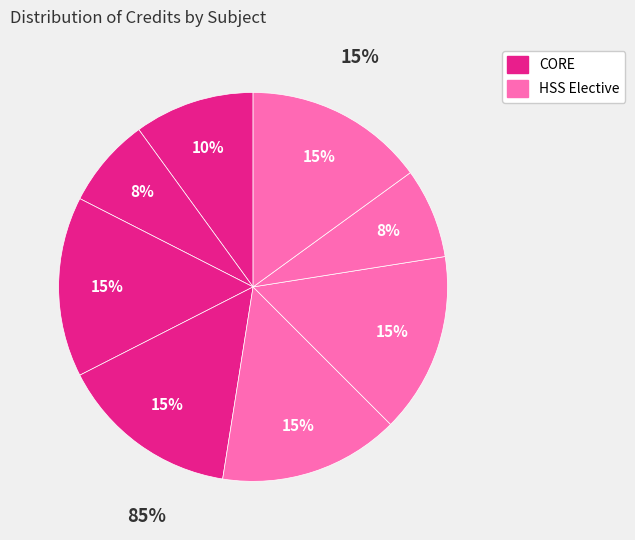

How many slices are in this pie chart?

8